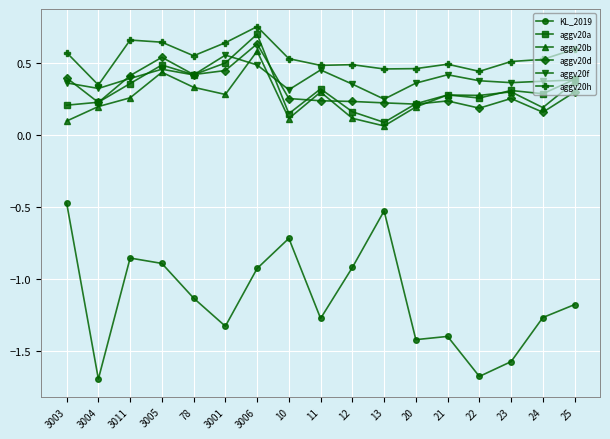

What is the sum of all aggv20b values?

4.4